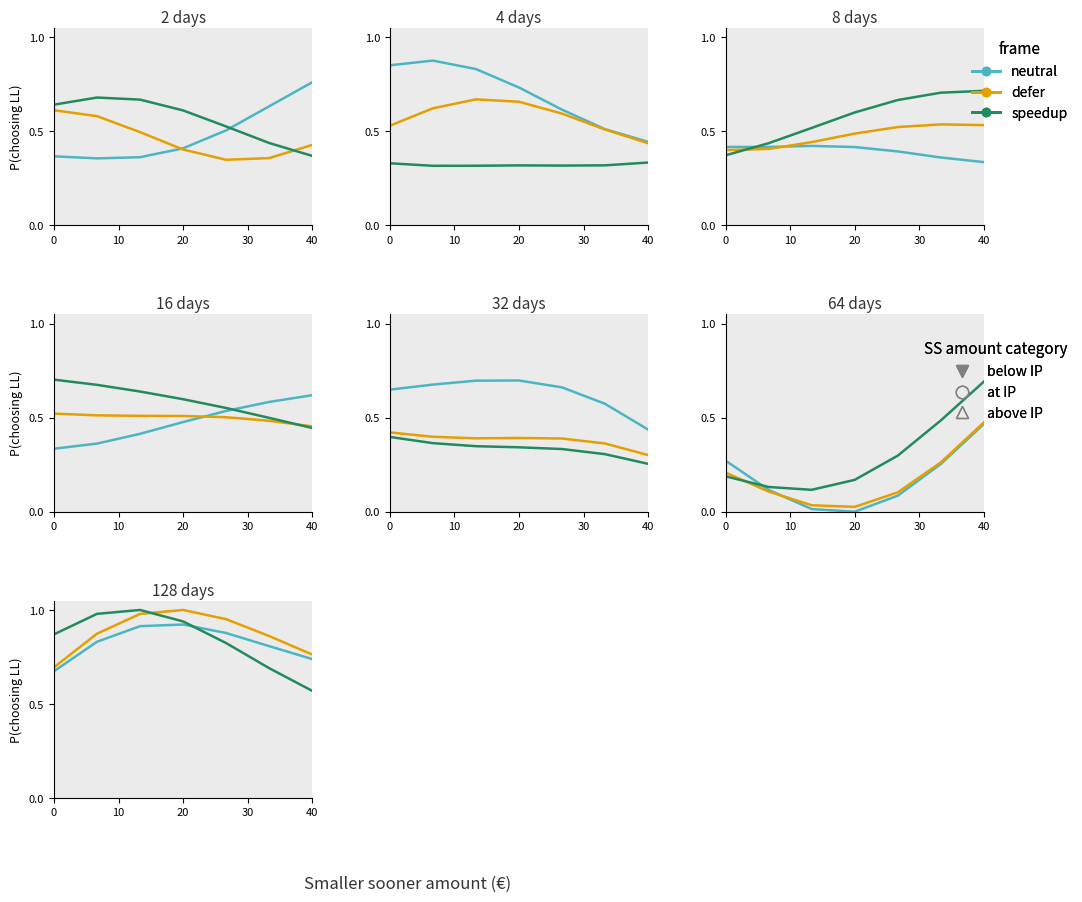

After their last crossing, which series has the higher values: neutral or speedup?

neutral